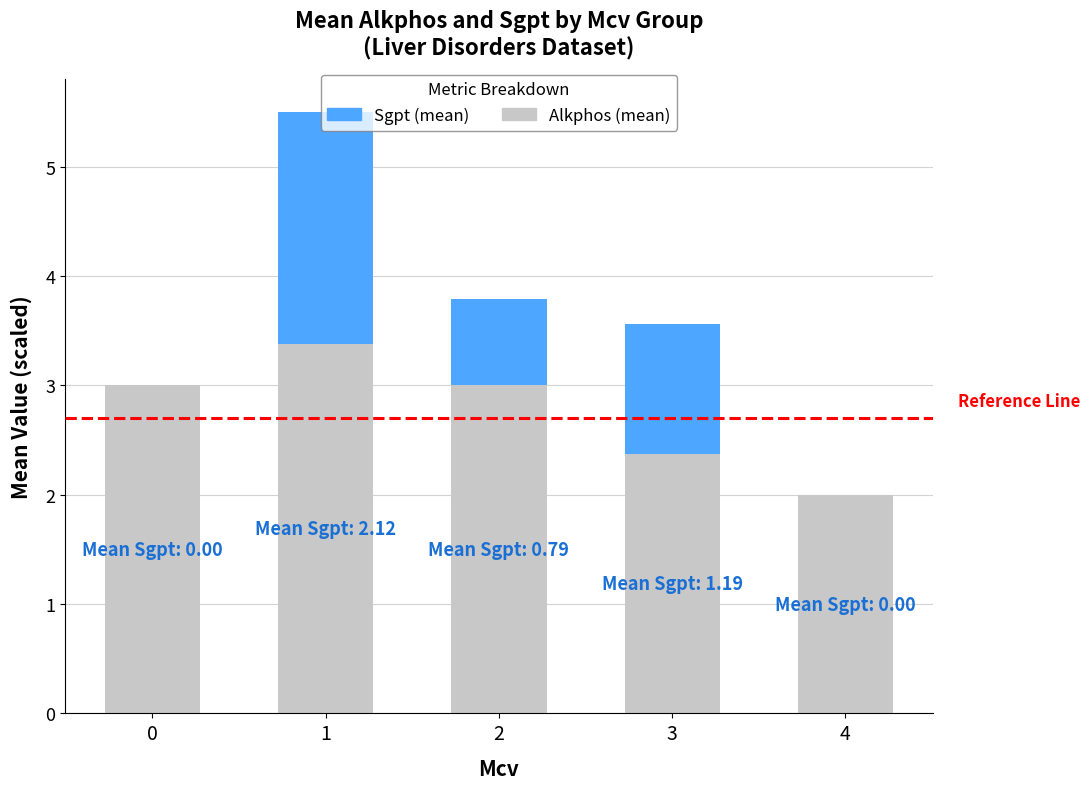

What is the total value across all series at 4?

2.0